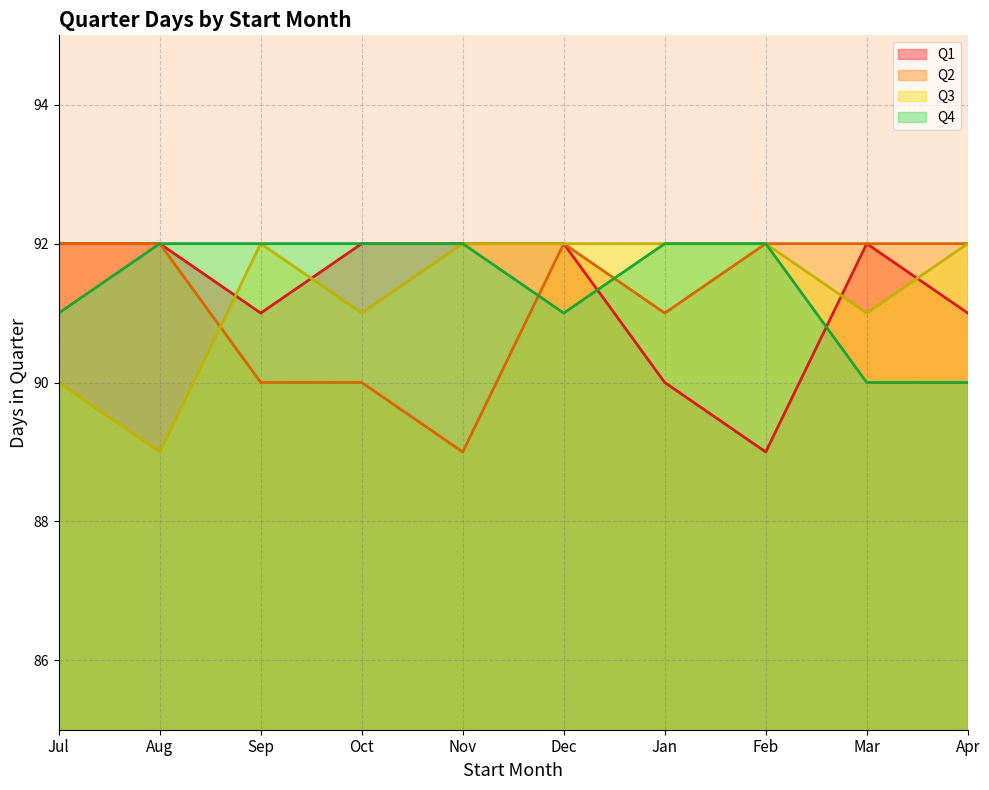

Between Dec and Mar, which is larger?

Dec